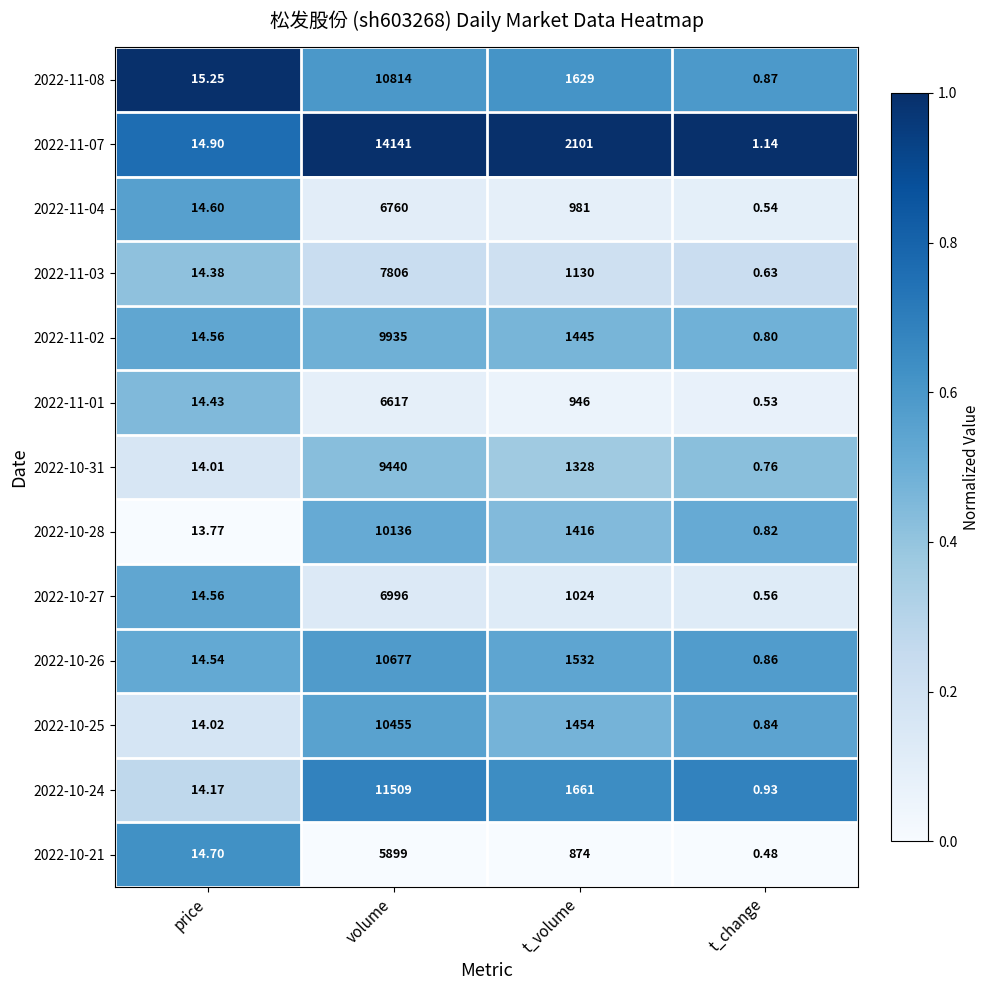

At which category does the chart reach its minimum across all series?

t_change